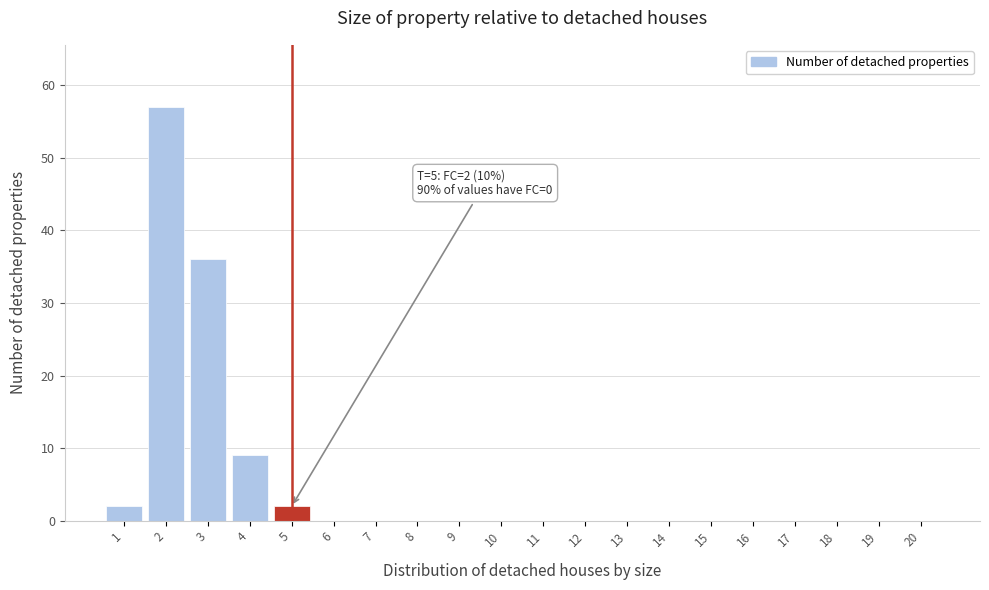

Reading right to left, extract all data points from this chart.

20=0	19=0	18=0	17=0	16=0	15=0	14=0	13=0	12=0	11=0	10=0	9=0	8=0	7=0	6=0	5=2	4=9	3=36	2=57	1=2